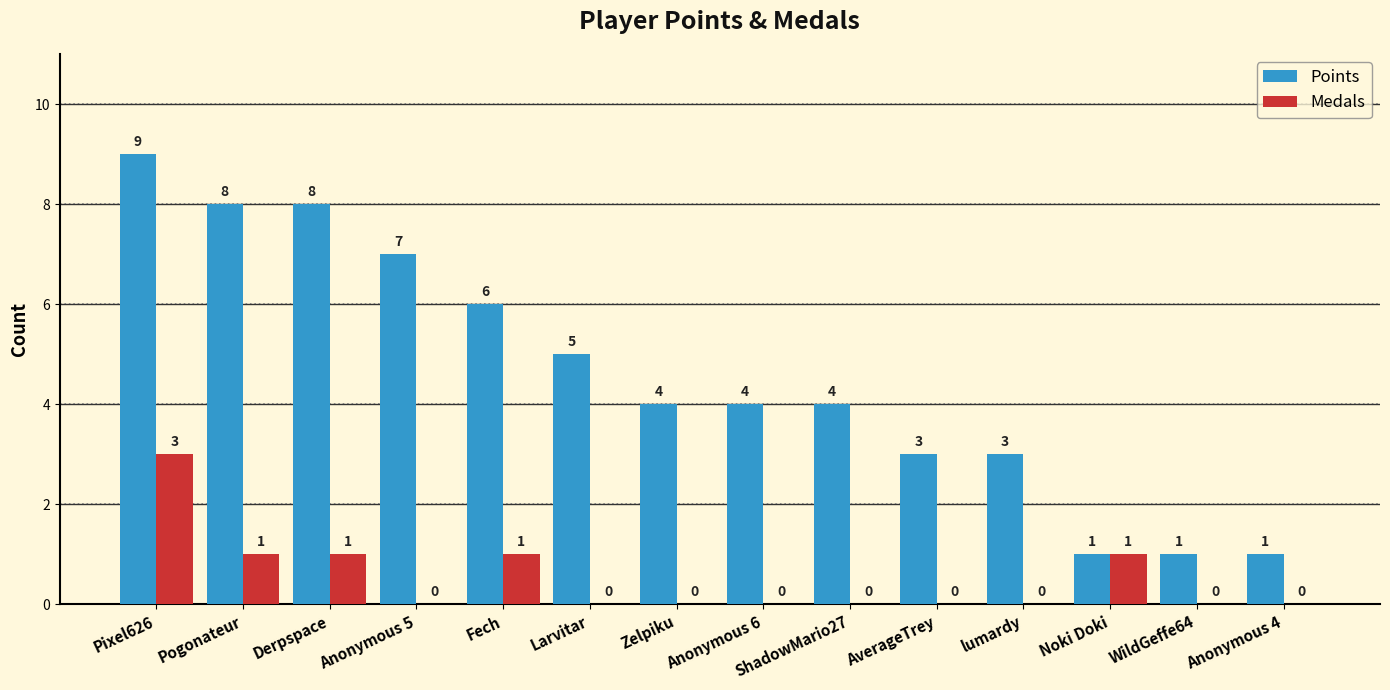

The Points series shows 5 at Larvitar. True or false?

True